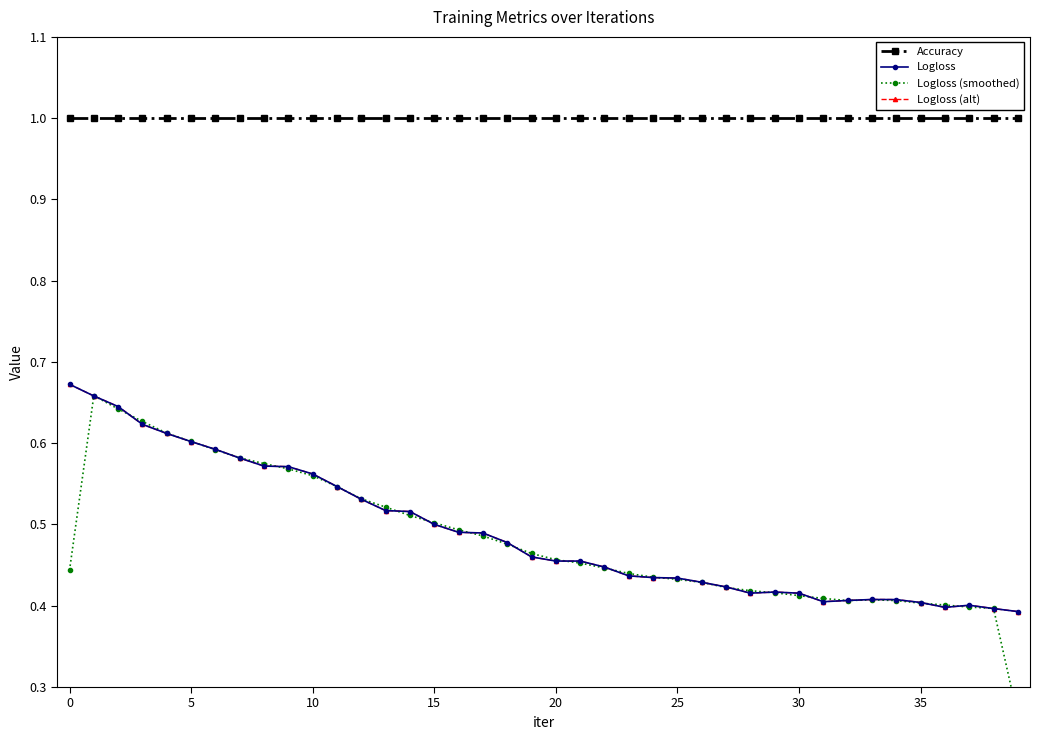

What is the value of the Accuracy point at the 14th from the left?

1.0